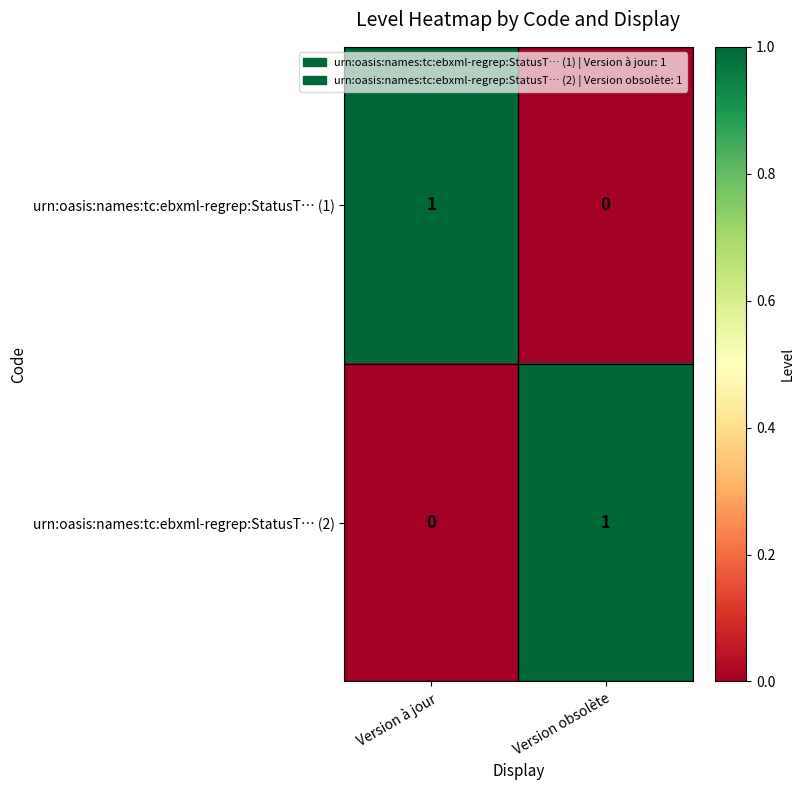

The value of urn:oasis:names:tc:ebxml-regrep:StatusT… (1) at Version obsolète is 0. True or false?

True